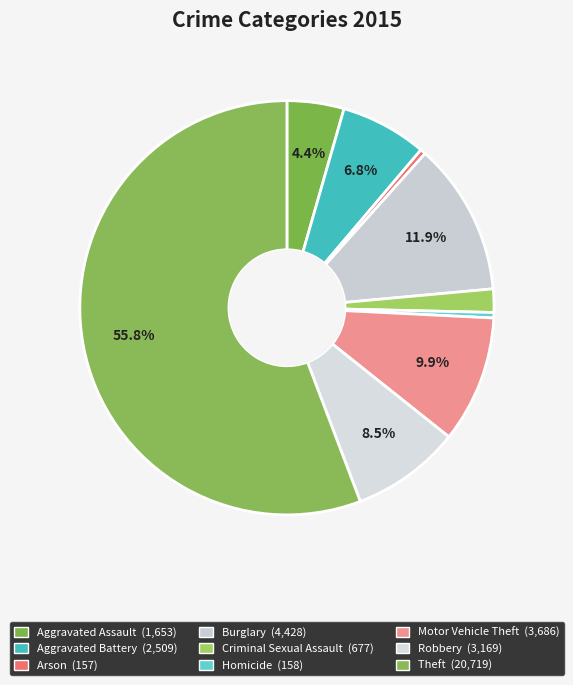

To the nearest percent, what is the difference between the Aggravated Battery and Homicide slice percentages?

6%